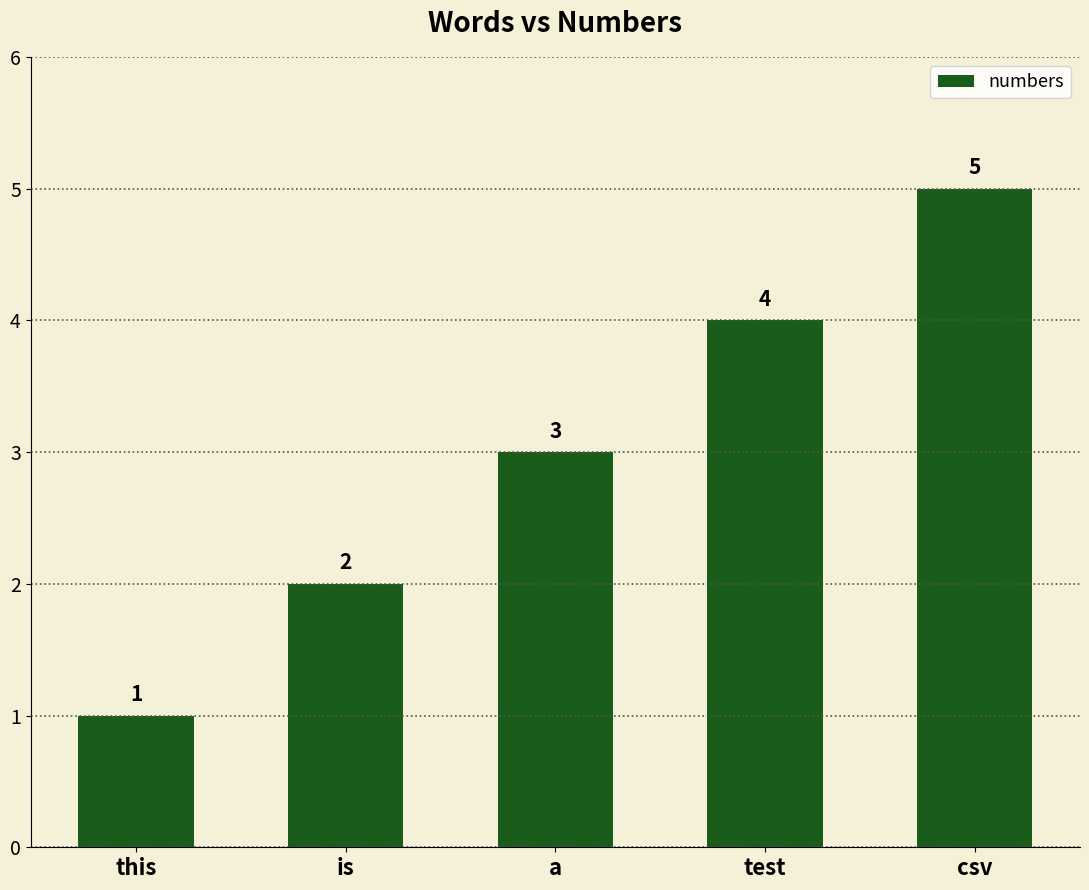

Count the values in the range 2 to 4.

3